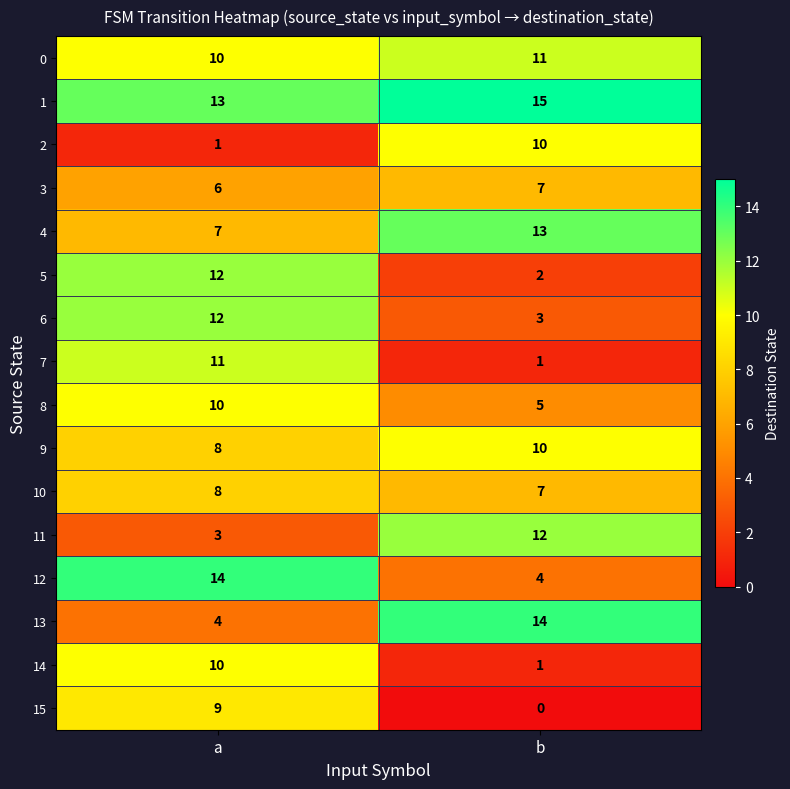

At which label does 0 reach its peak?

b